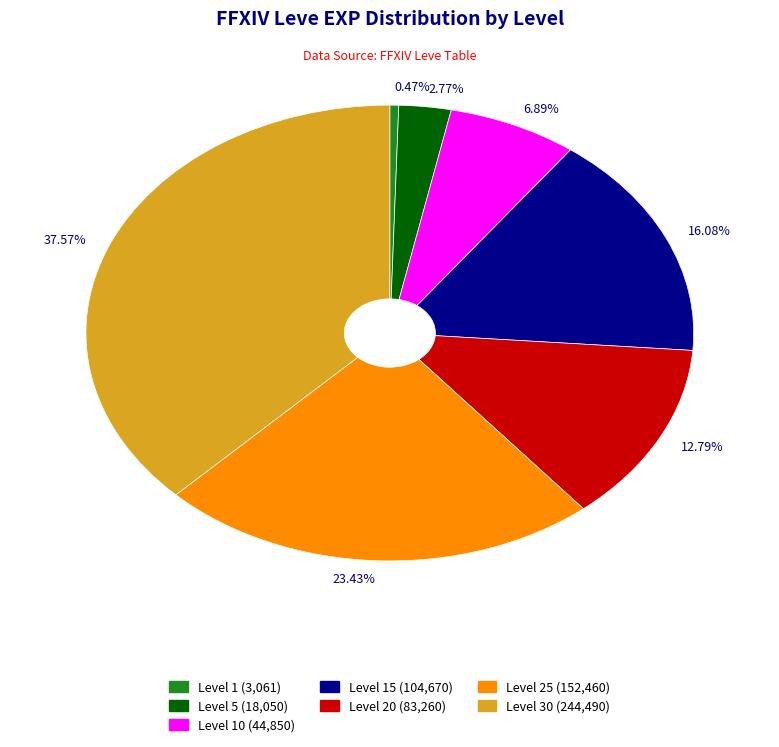

Count the number of slices in the pie.

7